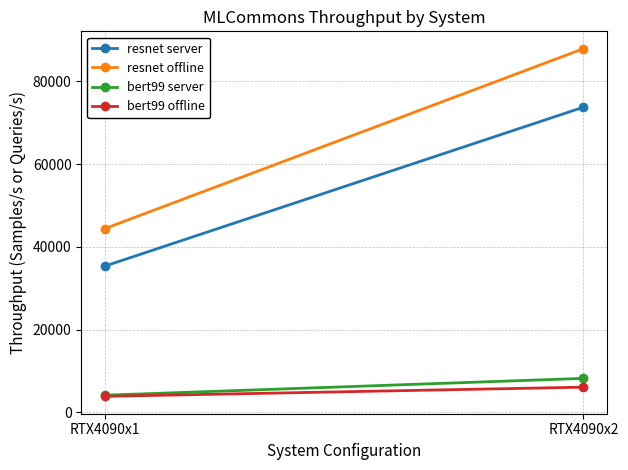

What is the average value of the resnet offline series?

66150.8